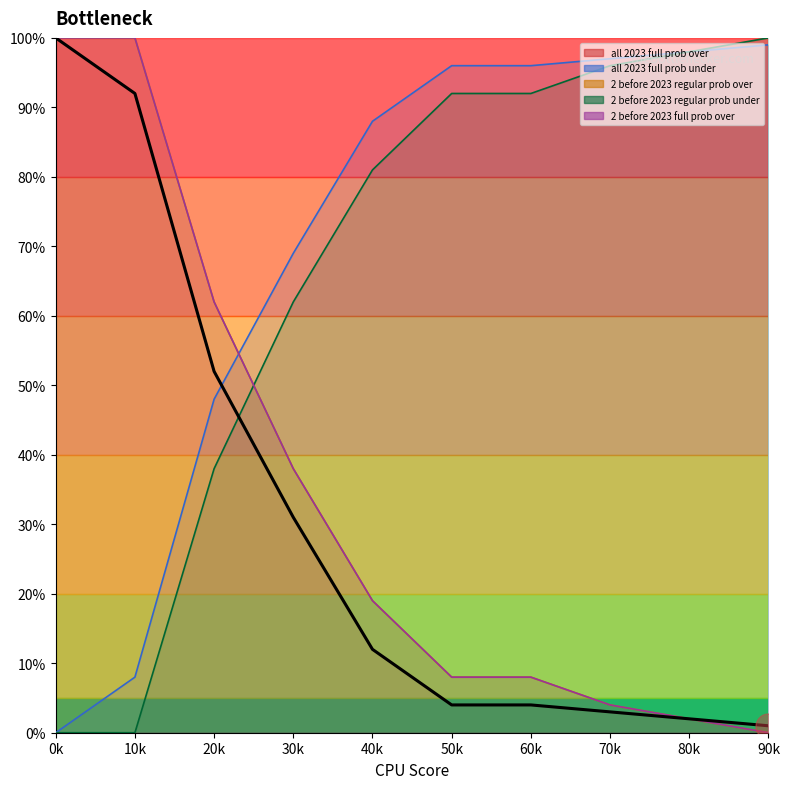

What is the greatest value displayed?

100